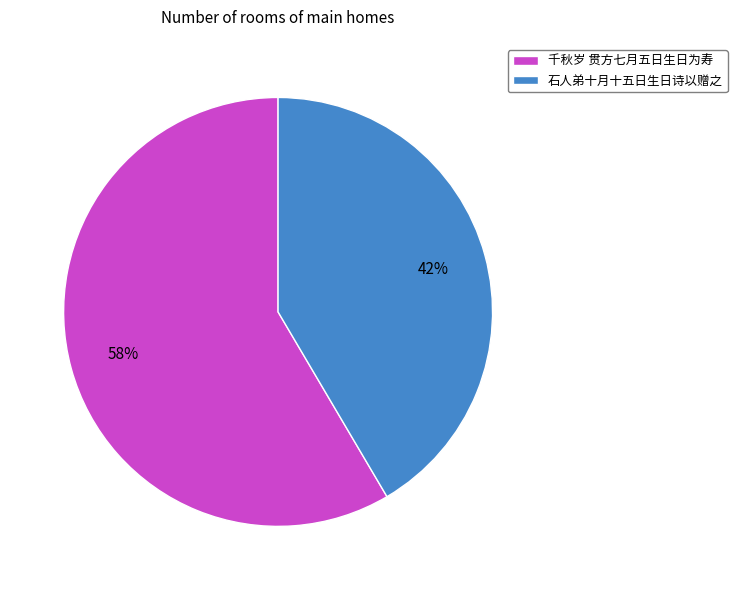

Which category has the smallest portion of the pie?

石人弟十月十五日生日诗以赠之